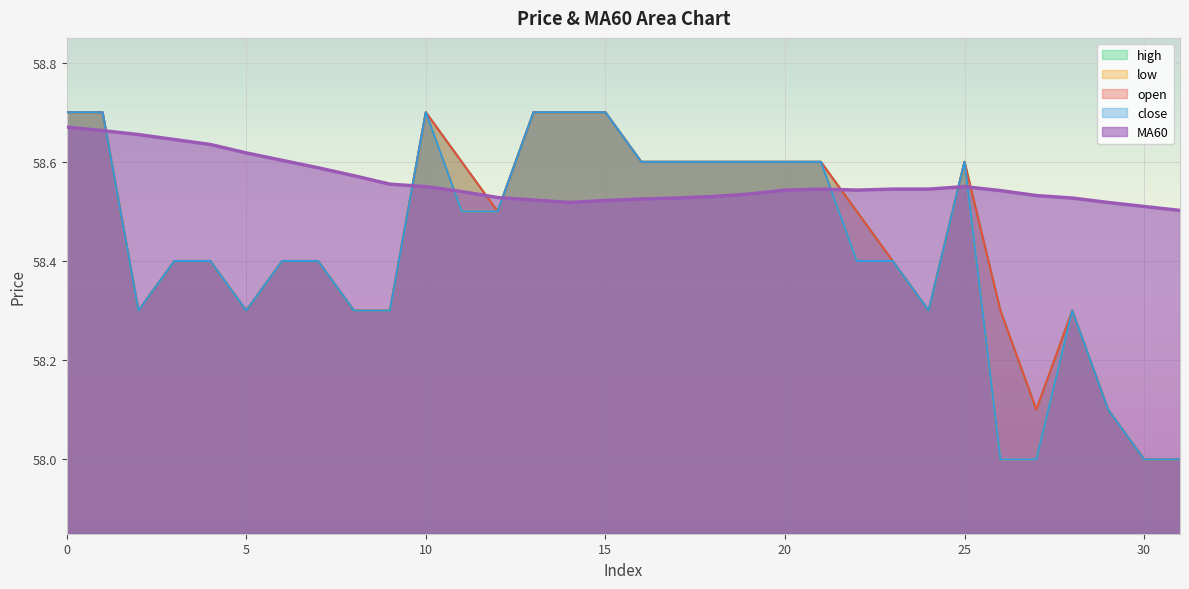

How many series are shown in this chart?

5